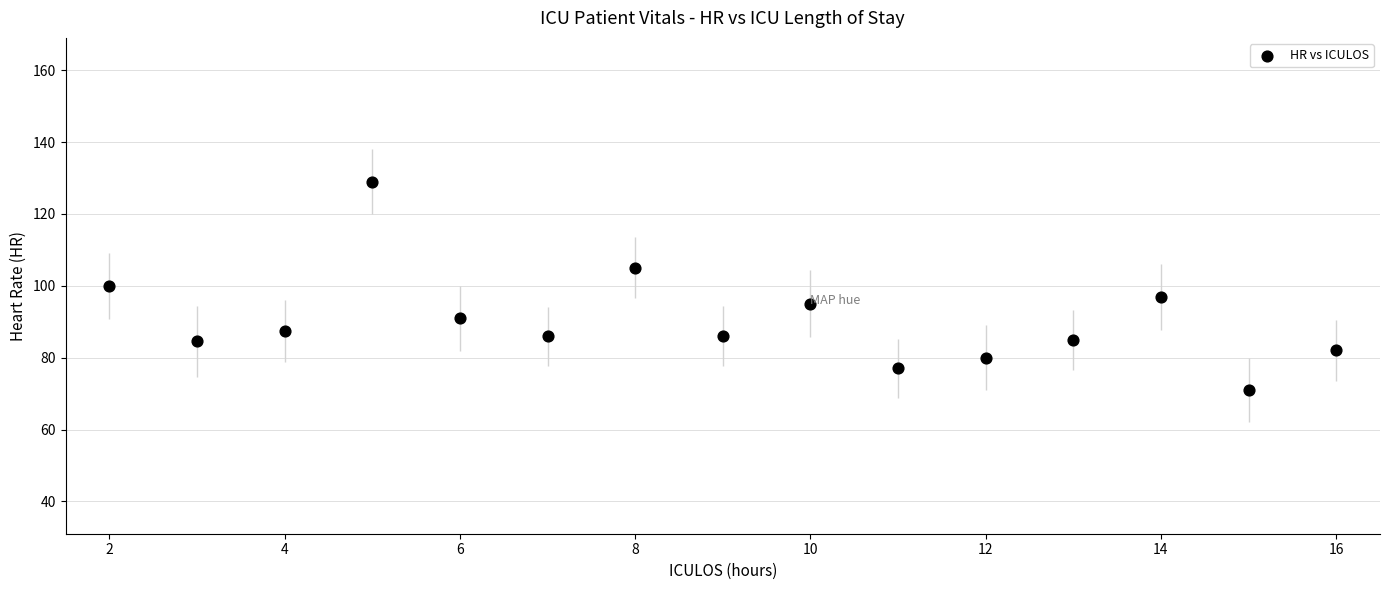

What is the range of X values (max minus min)?

14.0